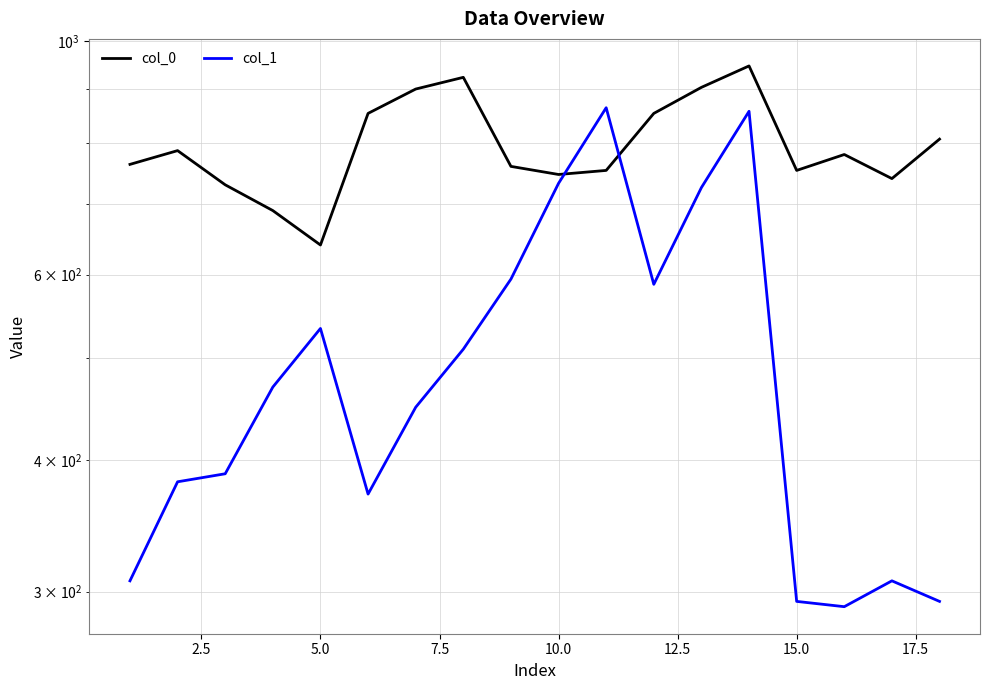

Rank the series by their maximum value, from highest to lowest.

col_0, col_1